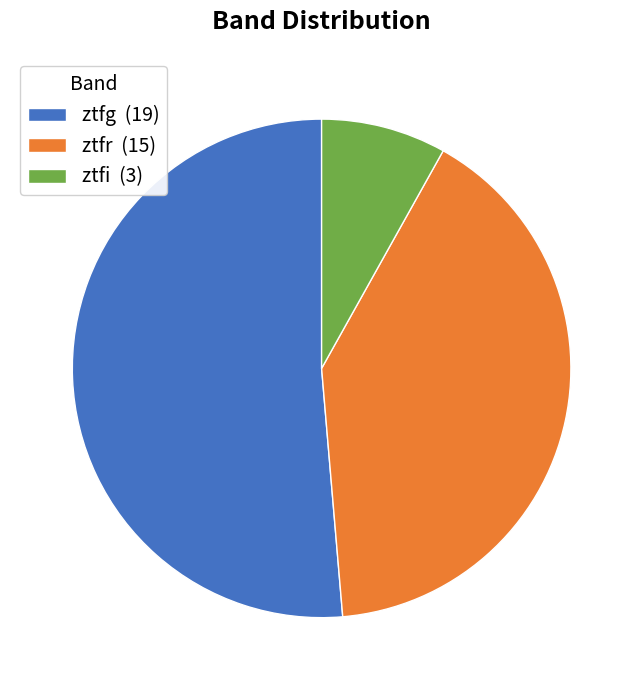

What is the majority slice?

ztfg